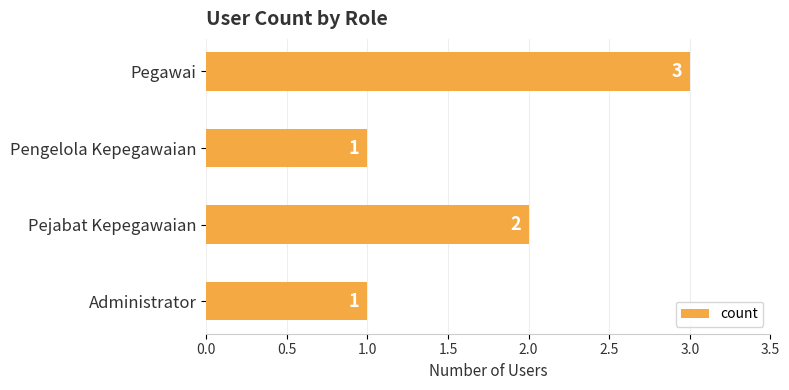

What is the sum of all values?

7